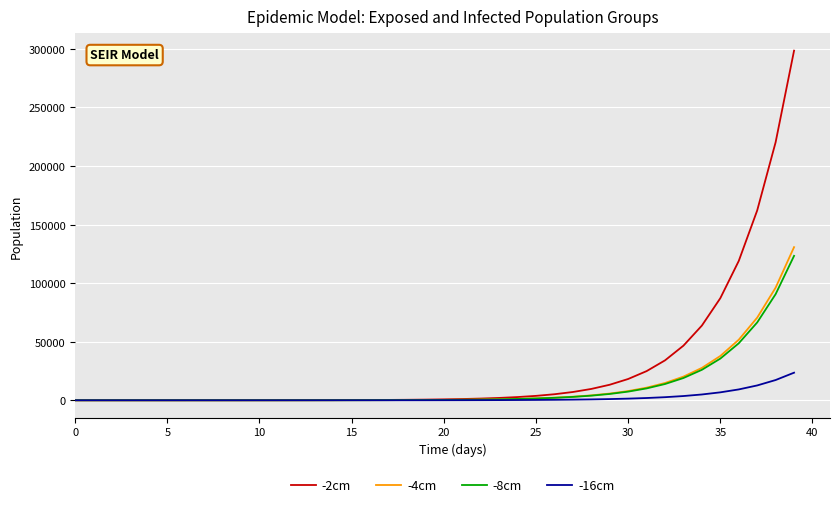

What is the maximum value for -8cm?

123304.6